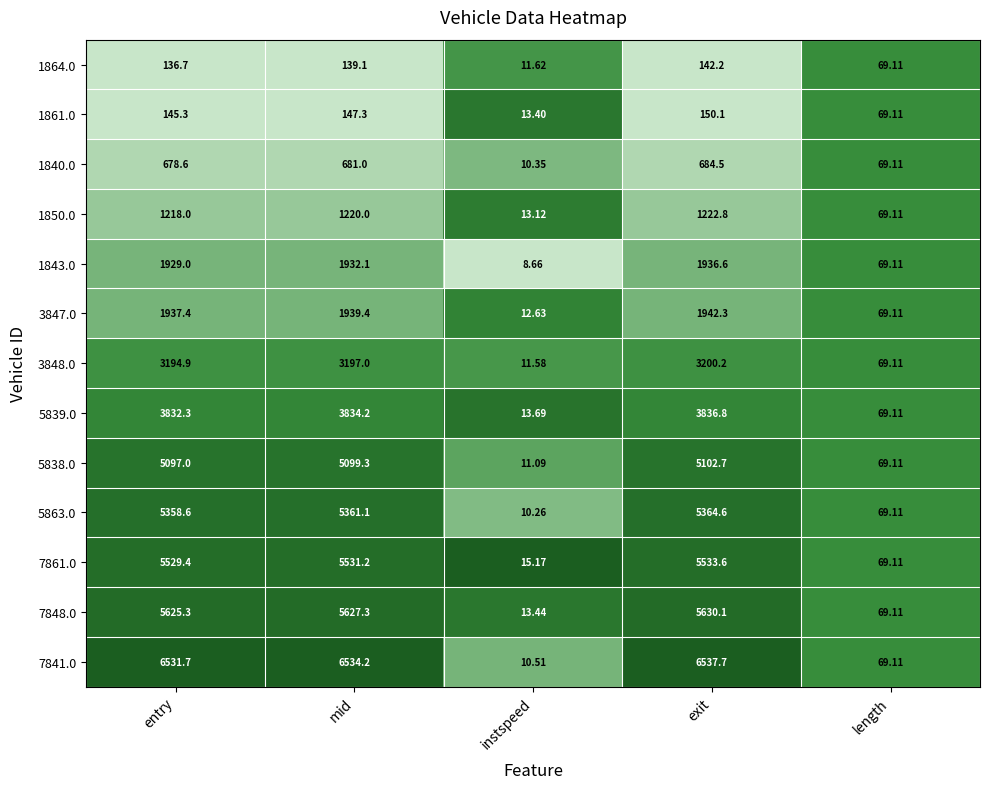

At which category is the sum across all series the highest?

exit